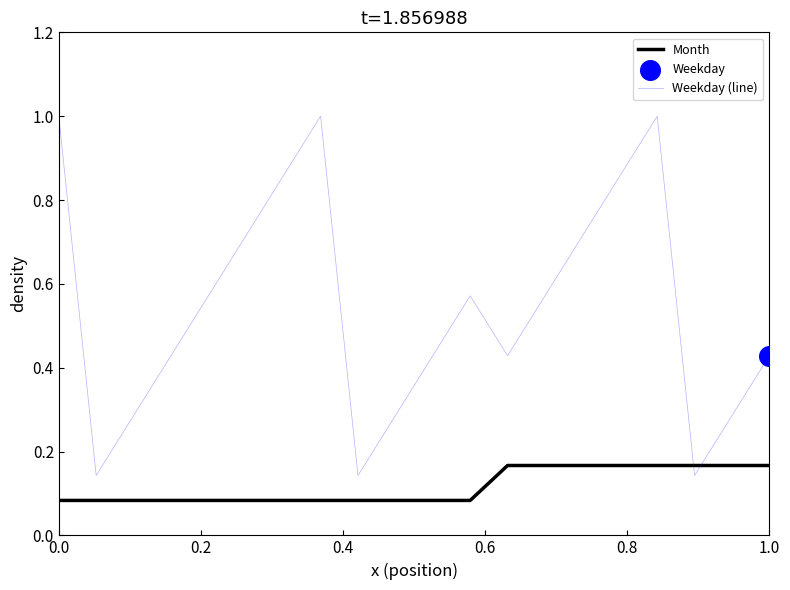

Which series has the largest total across all categories?

Weekday (line)